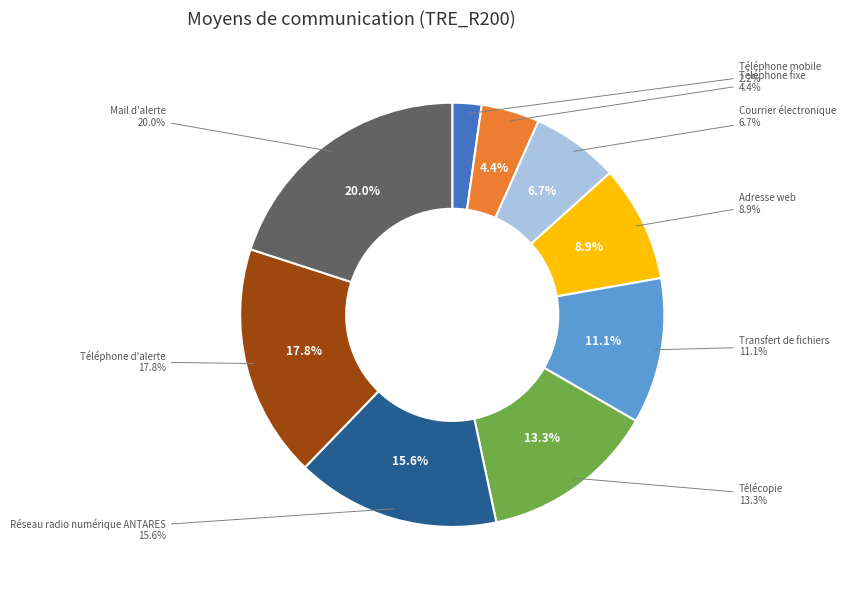

To the nearest percent, what is the difference between the Transfert de fichiers and Téléphone fixe slice percentages?

7%